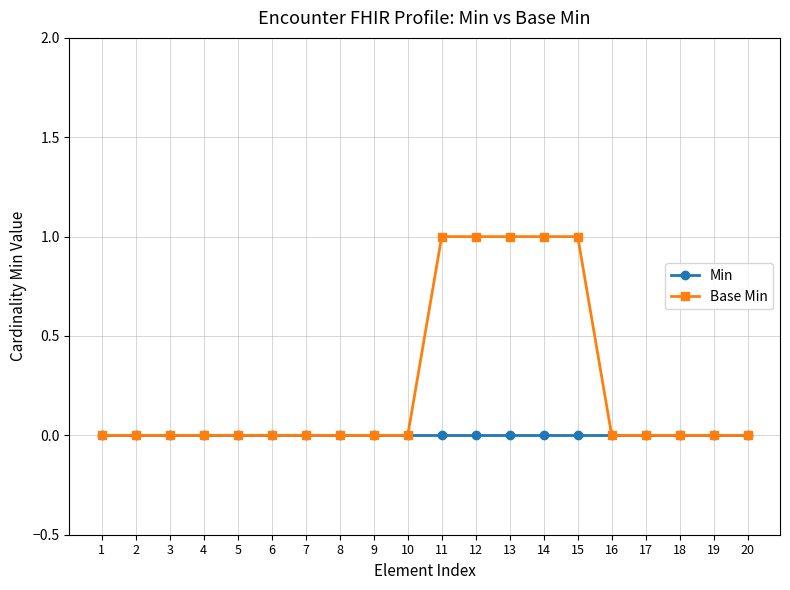

True or false: Base Min has a value of 1 at 12.

True